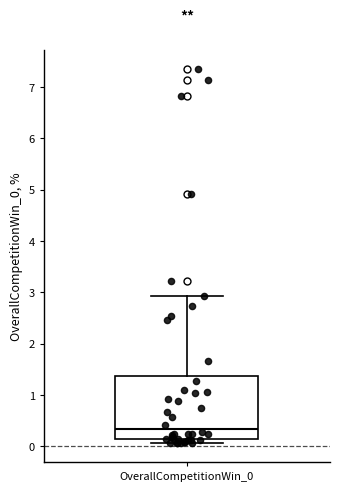

Read this box plot against the y-axis: the position of the median line, the range covered by the box, and the ends of both whiskers. The values are not printed on the chart, so give them approximately, as read against the axis.

median 0.3, box 0.1 to 1.4, whiskers 0.1 (just below the box's lower edge) to 2.9